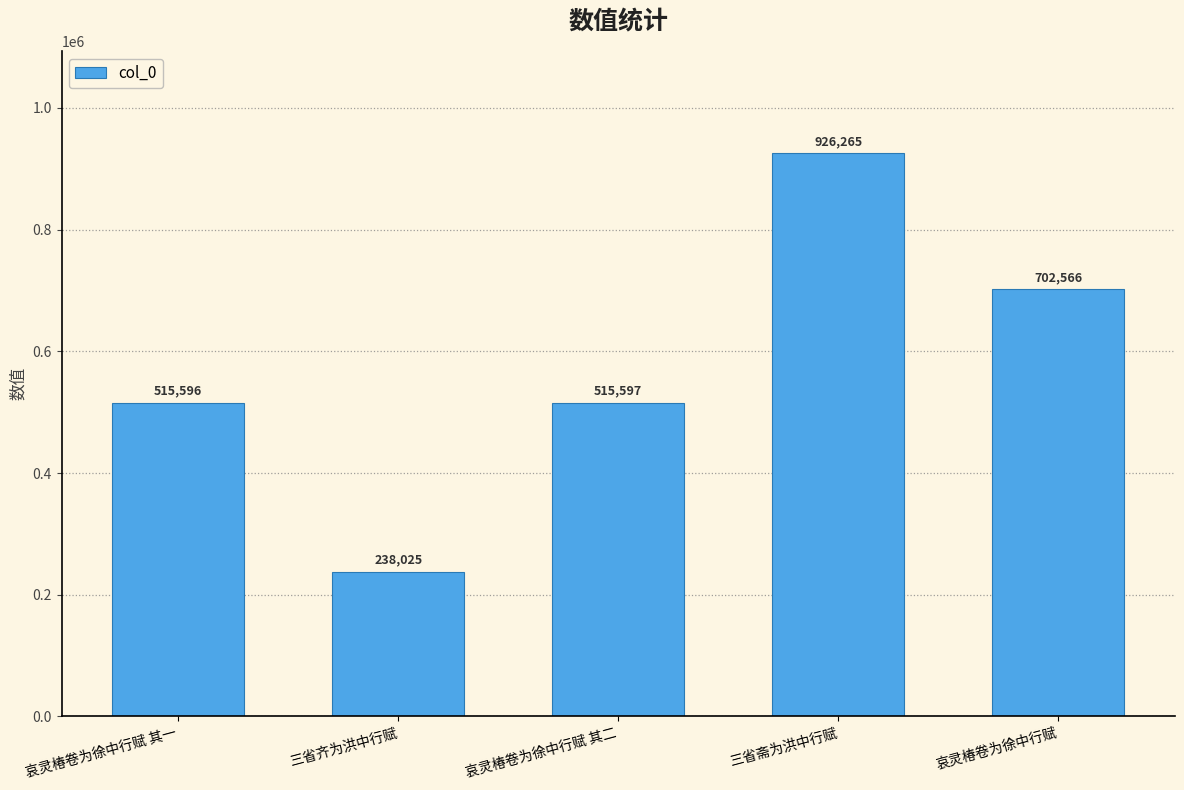

What is the label of the 3rd bar from the right?

哀灵椿卷为徐中行赋 其二